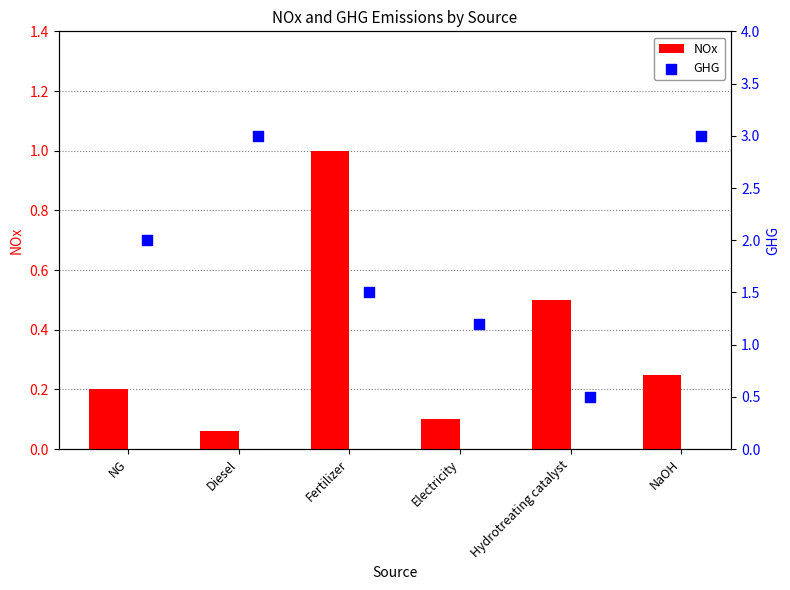

What are all the series names shown in the legend?

NOx, GHG